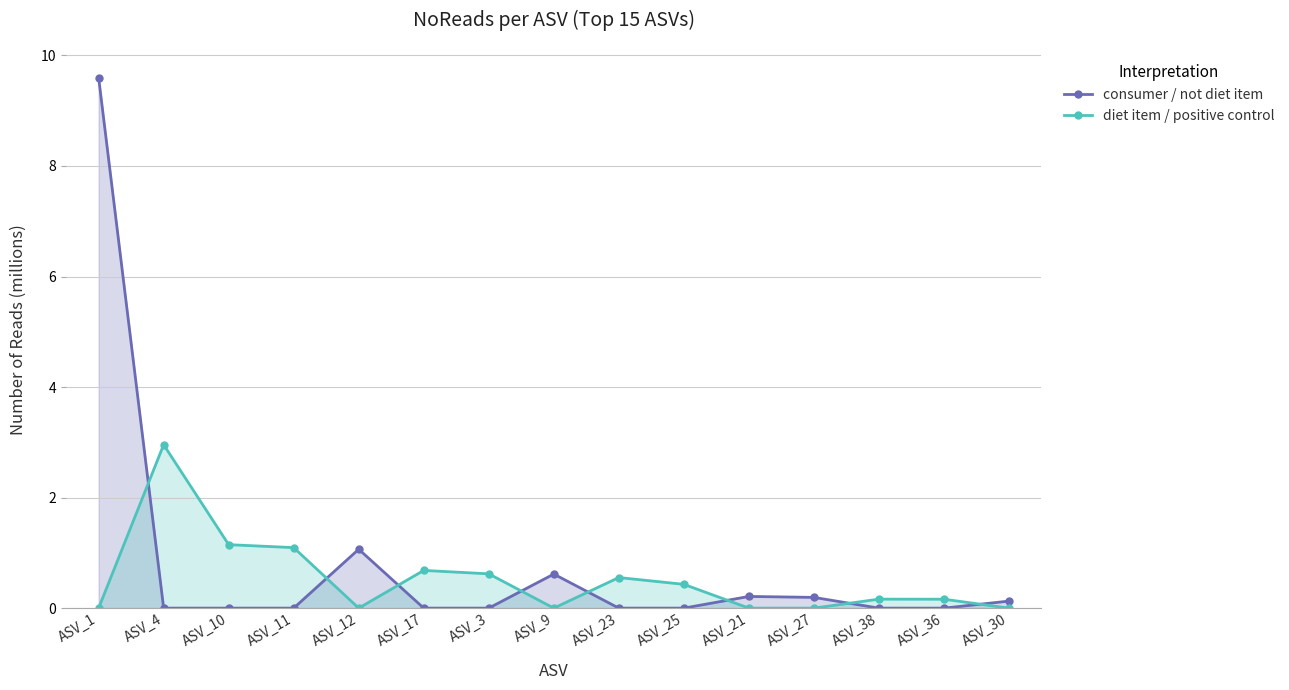

True or false: consumer / not diet item has a value of -3.0 at ASV_3.

False